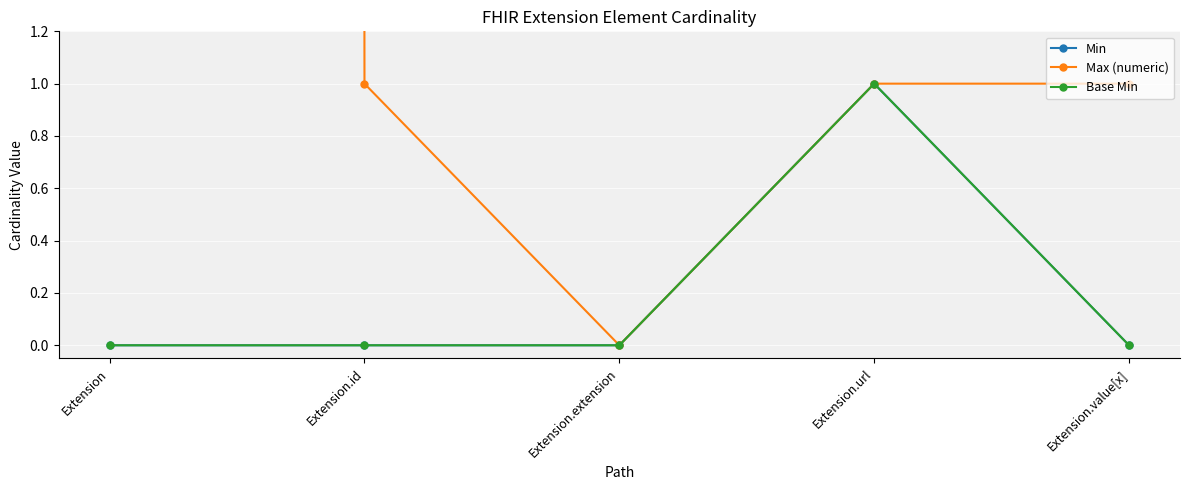

What is the difference between the highest and lowest values at Extension?

999